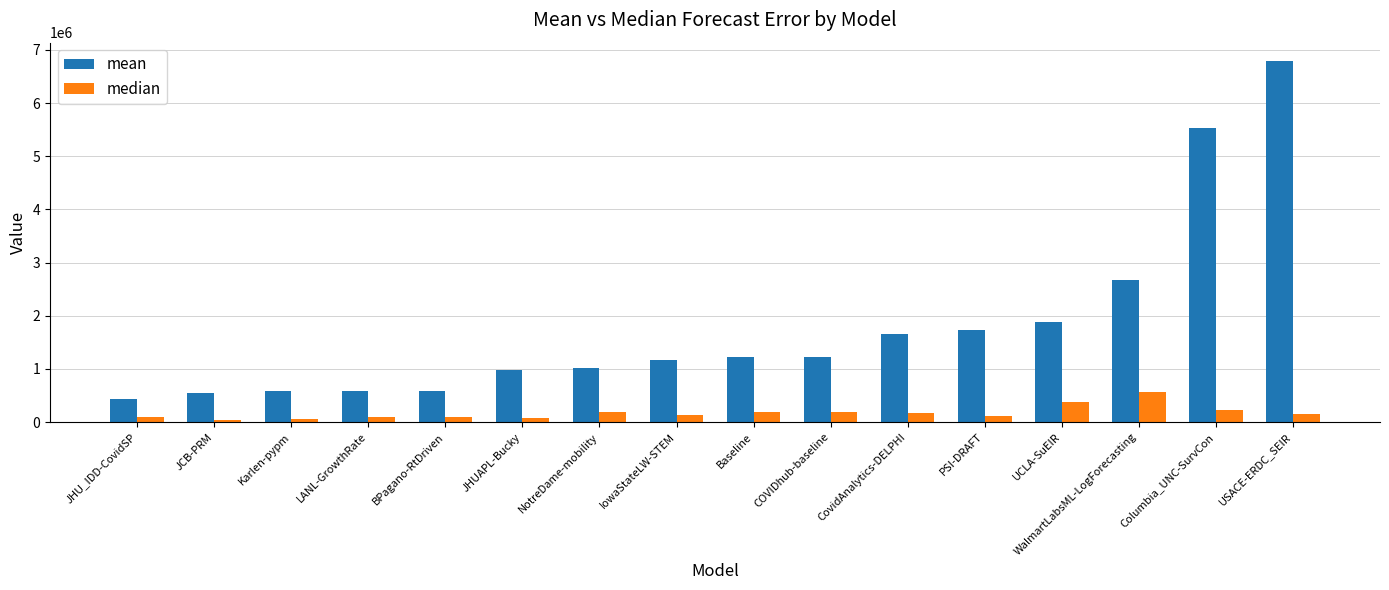

What is the label of the 12th bar from the right?

BPagano-RtDriven